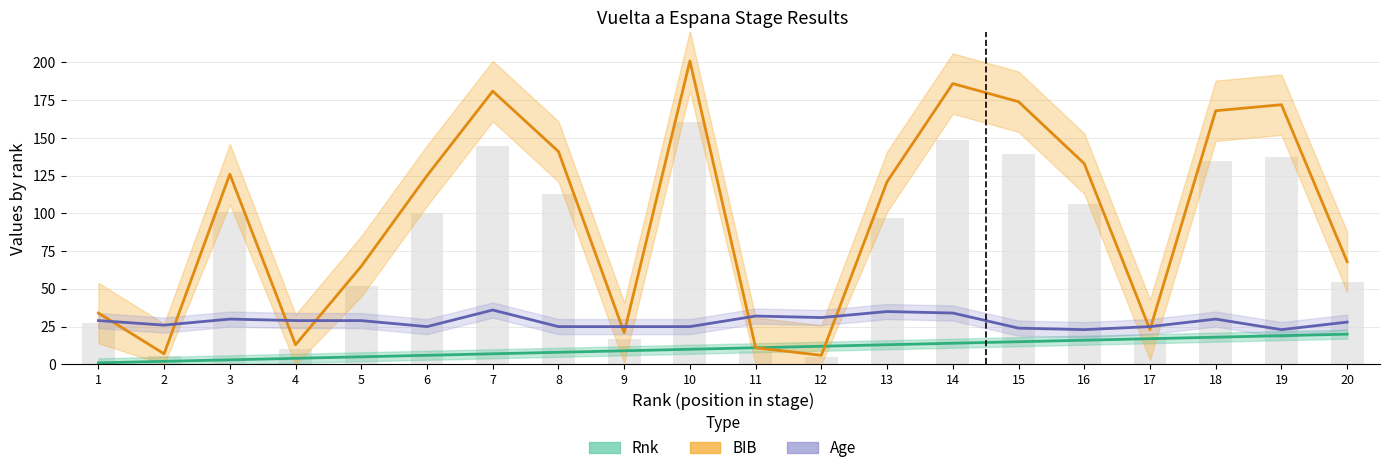

What is the average value of the BIB (bars) series?

79.0